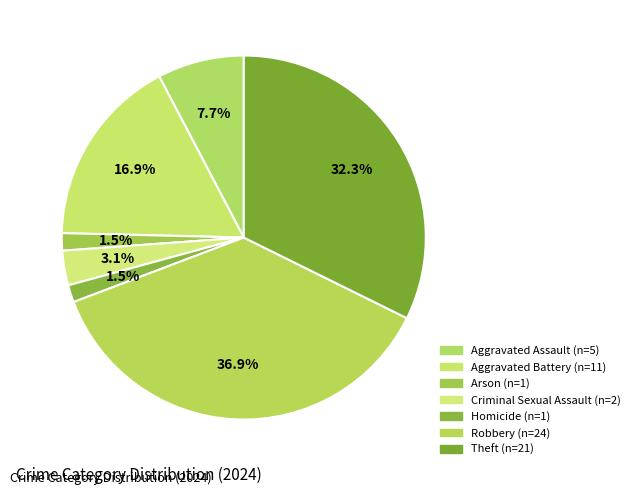

True or false: Arson accounts for 2% of the total.

True